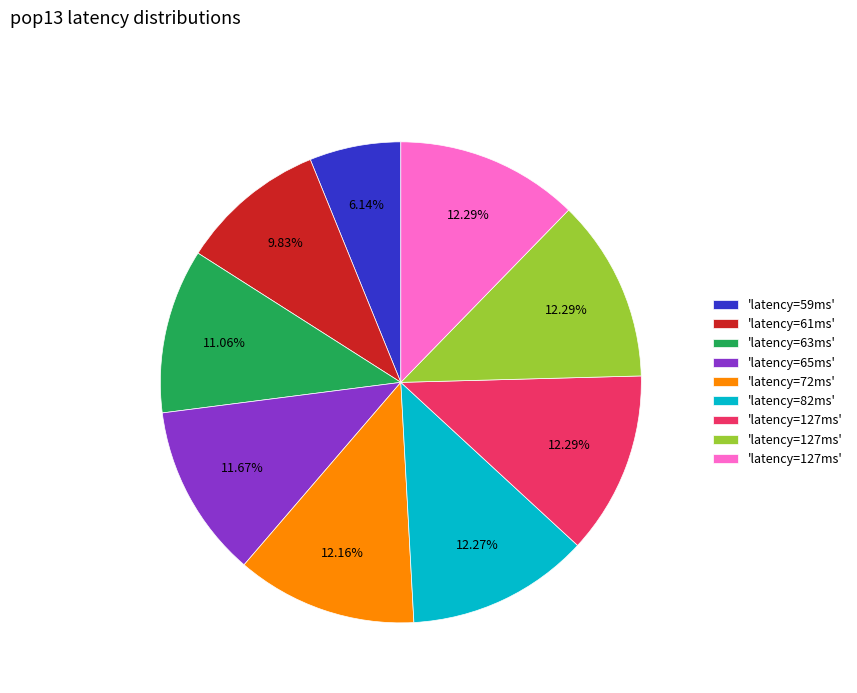

Does any single category account for the majority?

No